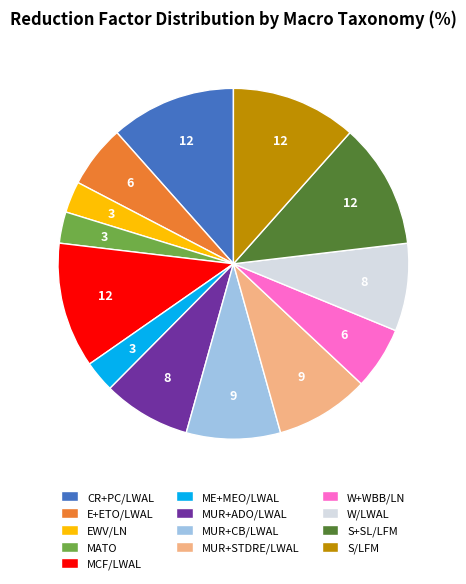

The ME+MEO/LWAL slice represents 3% of the pie. True or false?

True